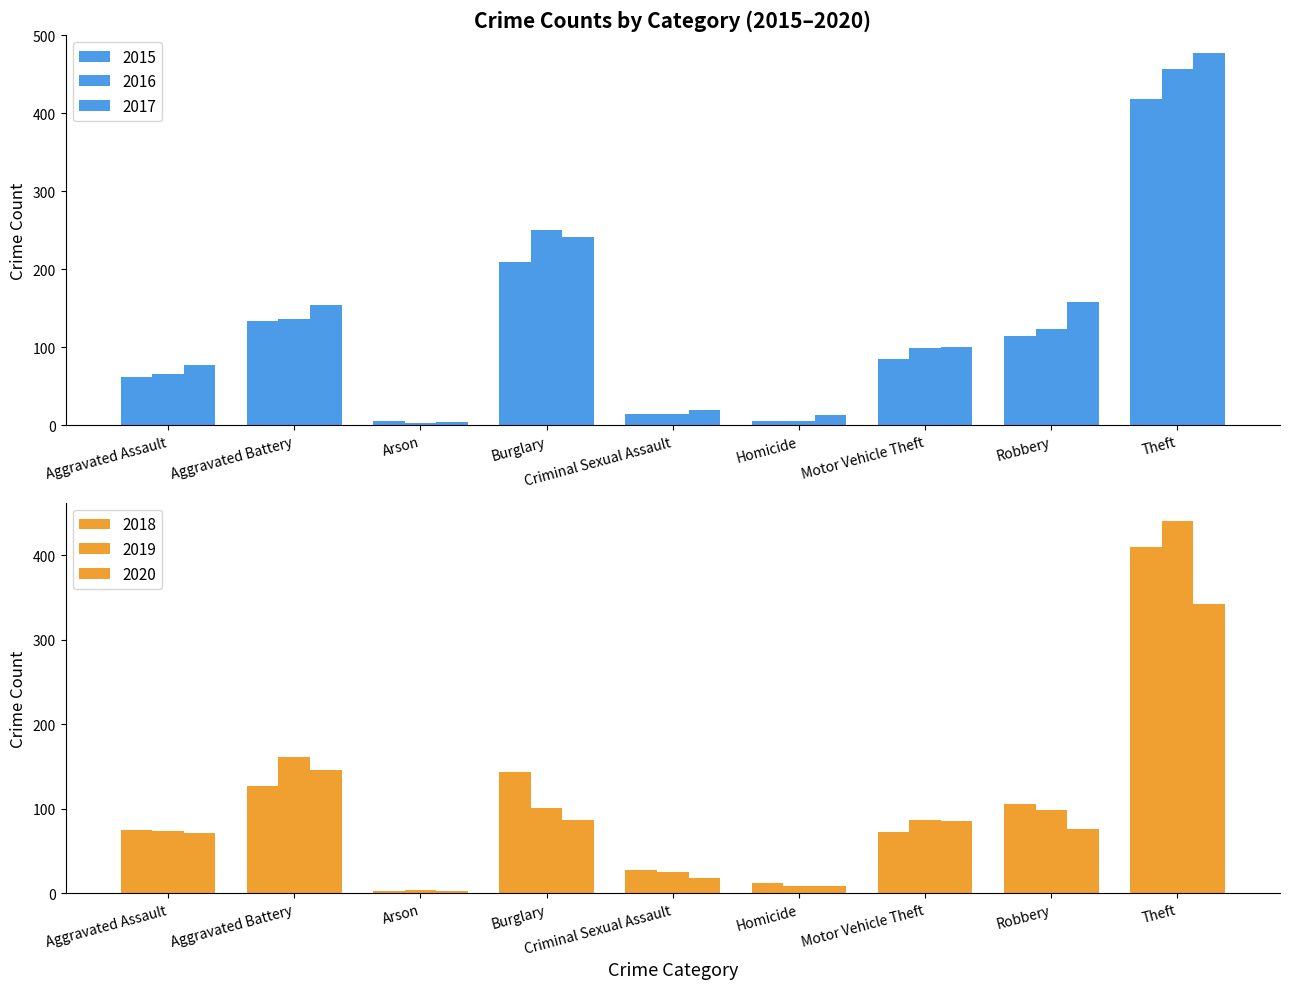

The 2015 series shows 739 at Theft. True or false?

False